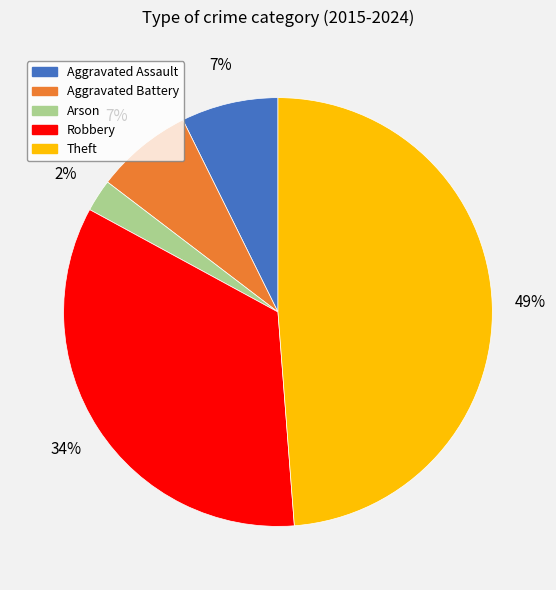

How many slices are in this pie chart?

5